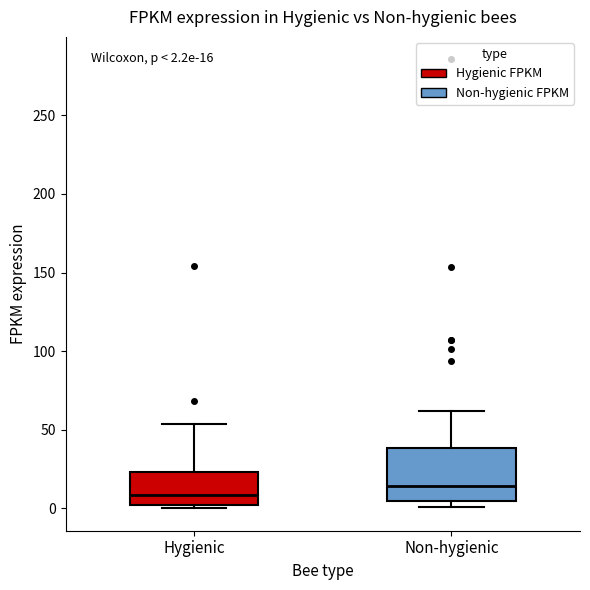

Which box's median line is the lowest?

Hygienic